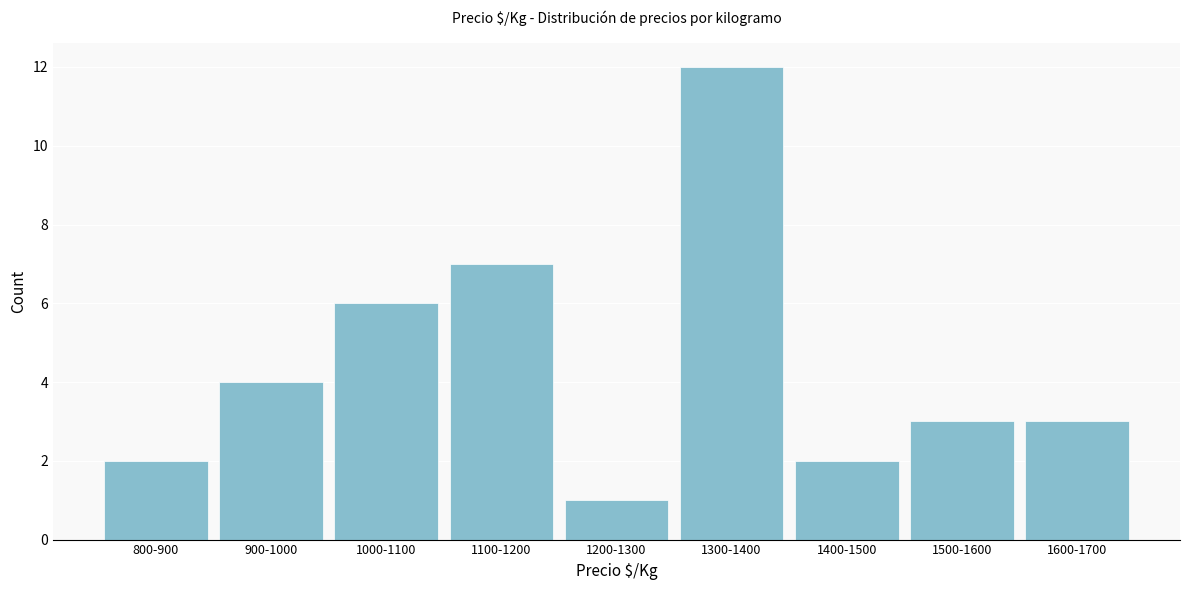

Reading left to right, what are all the values shown in this chart?

800-900=2	900-1000=4	1000-1100=6	1100-1200=7	1200-1300=1	1300-1400=12	1400-1500=2	1500-1600=3	1600-1700=3